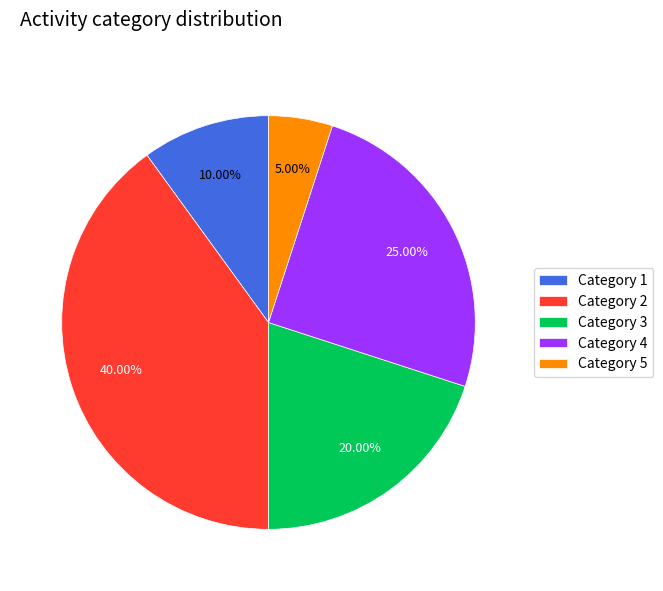

Do Category 4 and Category 3 together represent more than half of the pie?

No